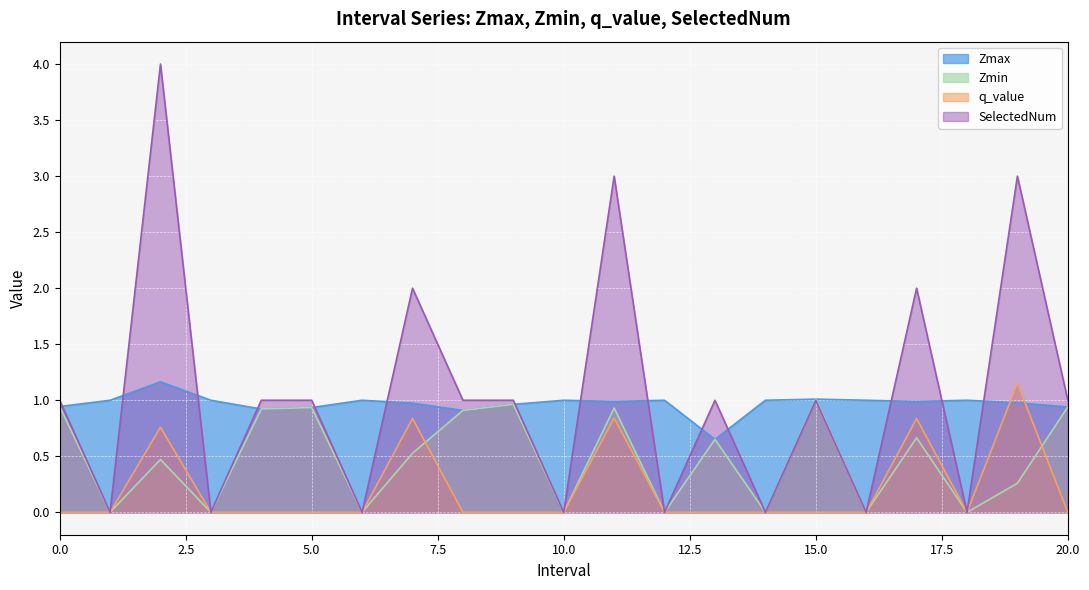

Does the chart display data point markers on the line(s)?

No